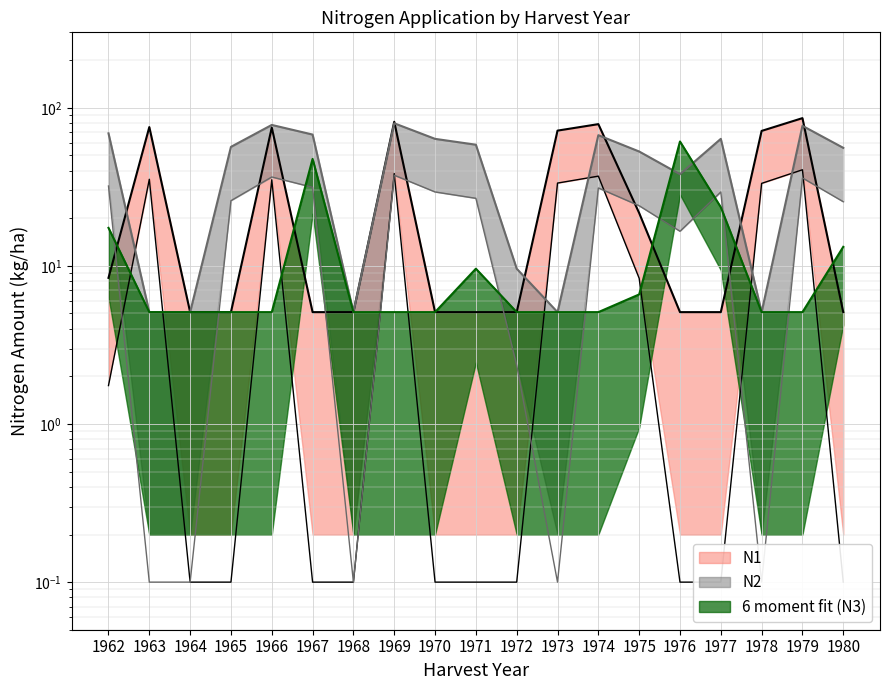

At which category is the sum across all series the highest?

1969